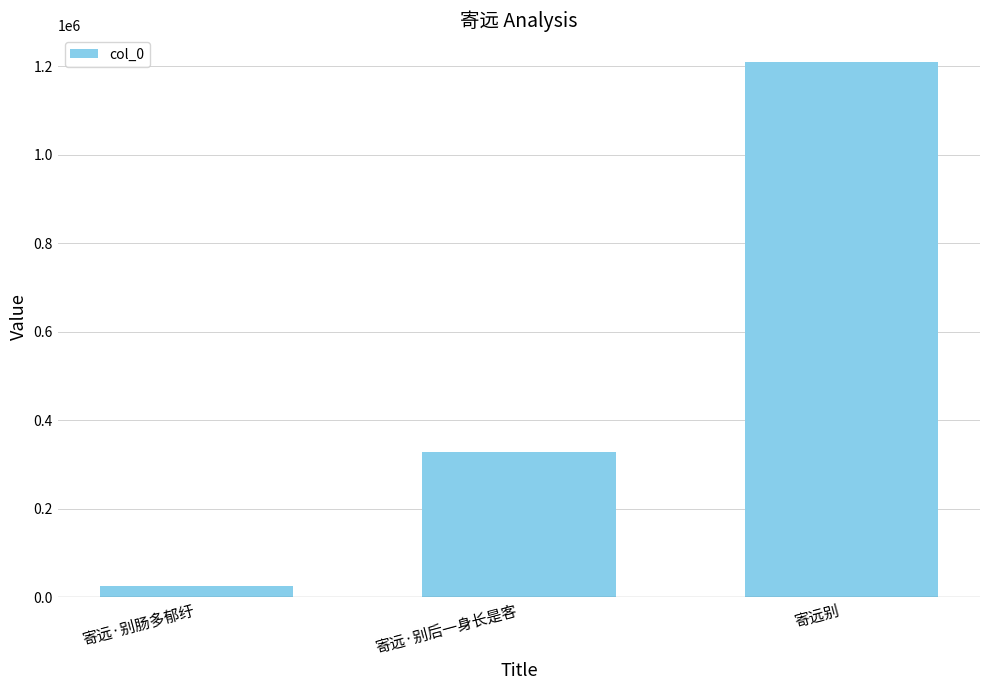

The value at 寄远别 is 1210702. True or false?

True